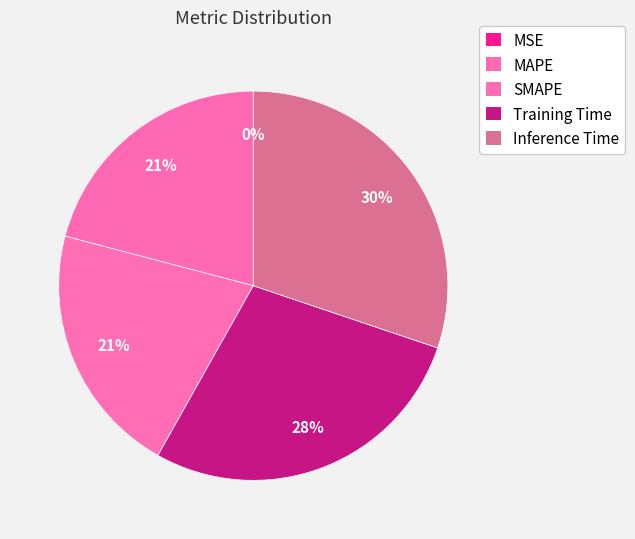

Is there any slice that represents more than half of the pie?

No